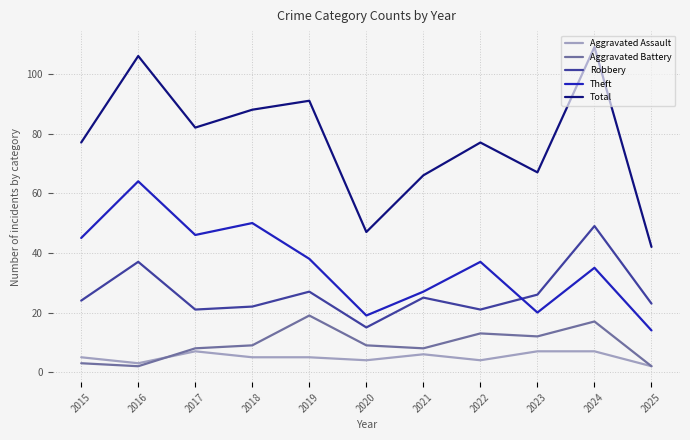

True or false: Total and Aggravated Battery cross at least once.

False